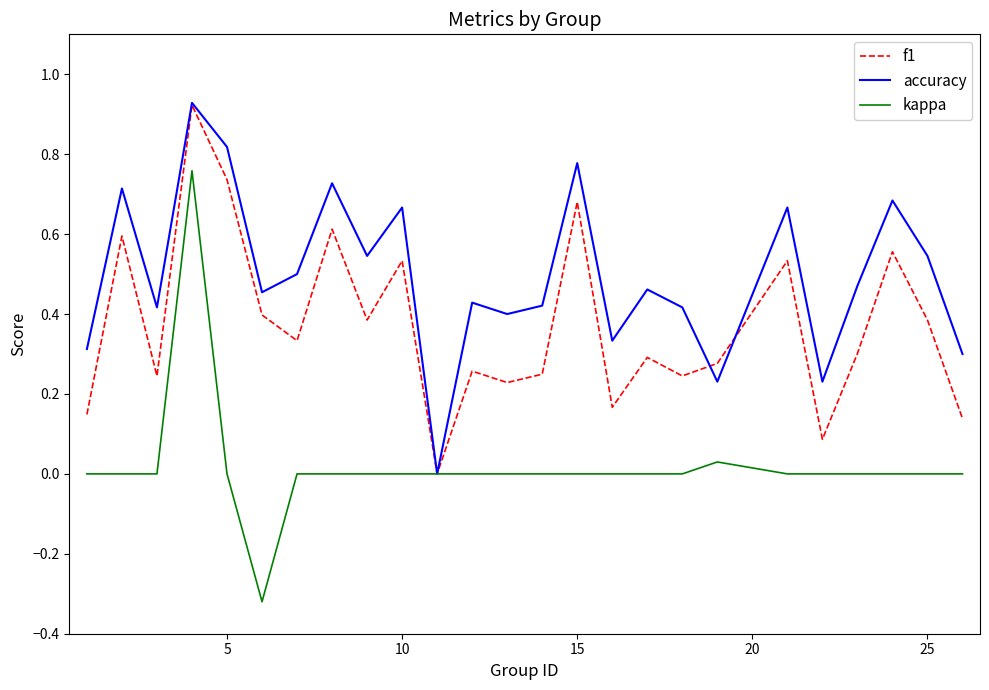

Which series has the largest total across all categories?

accuracy